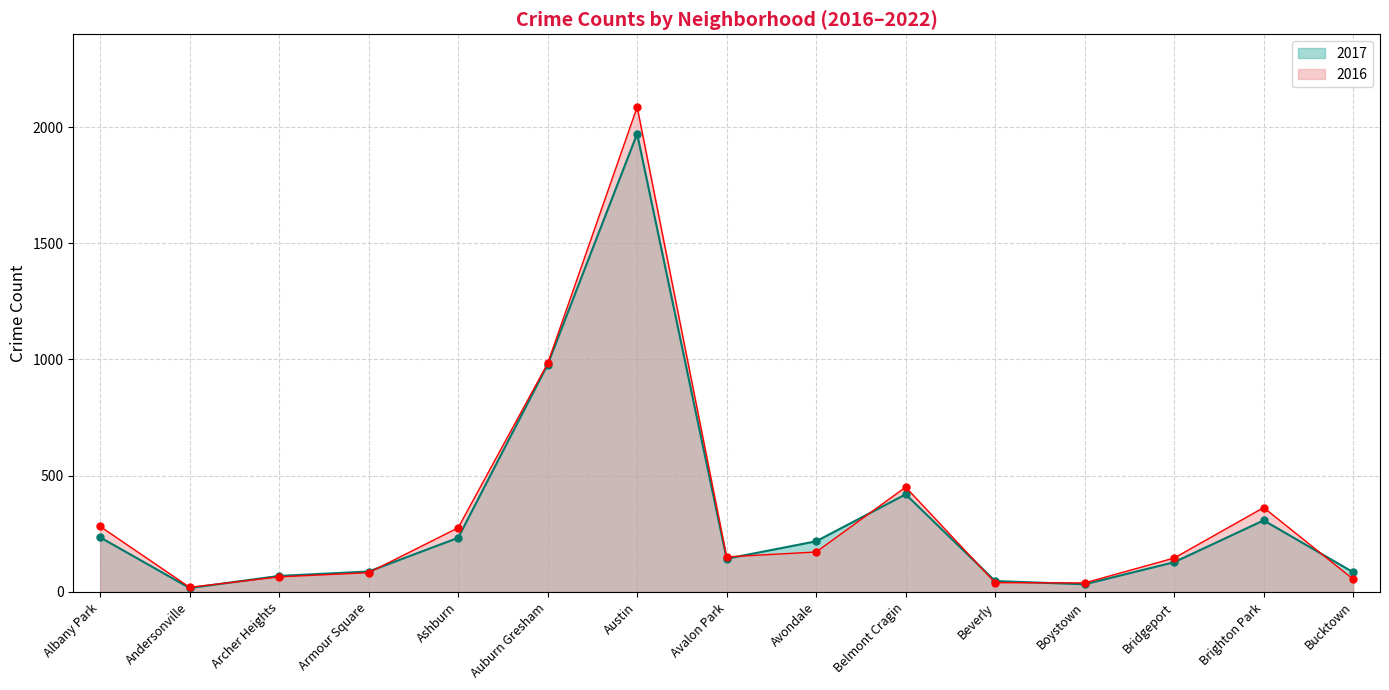

How many data points does each series have?

15